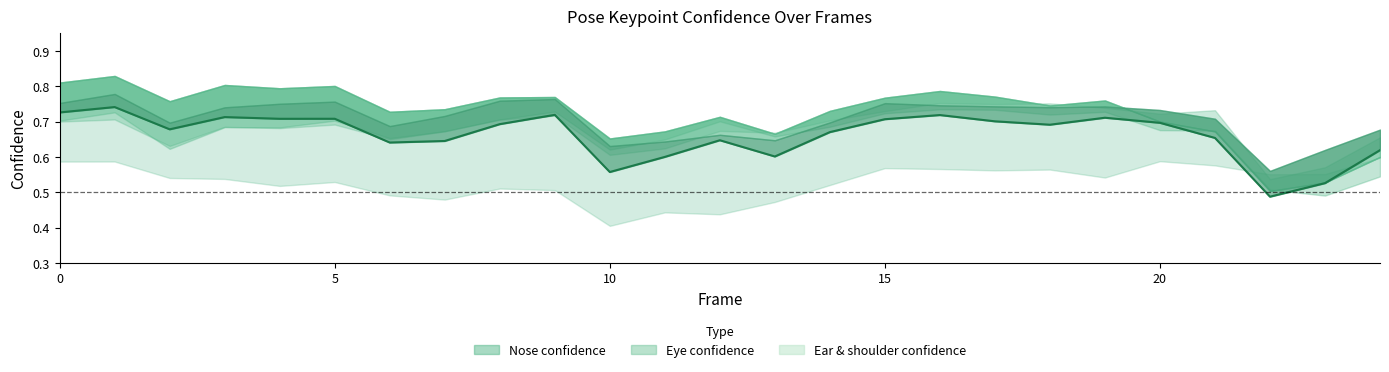

True or false: the data shows 0.7 at 17.

True